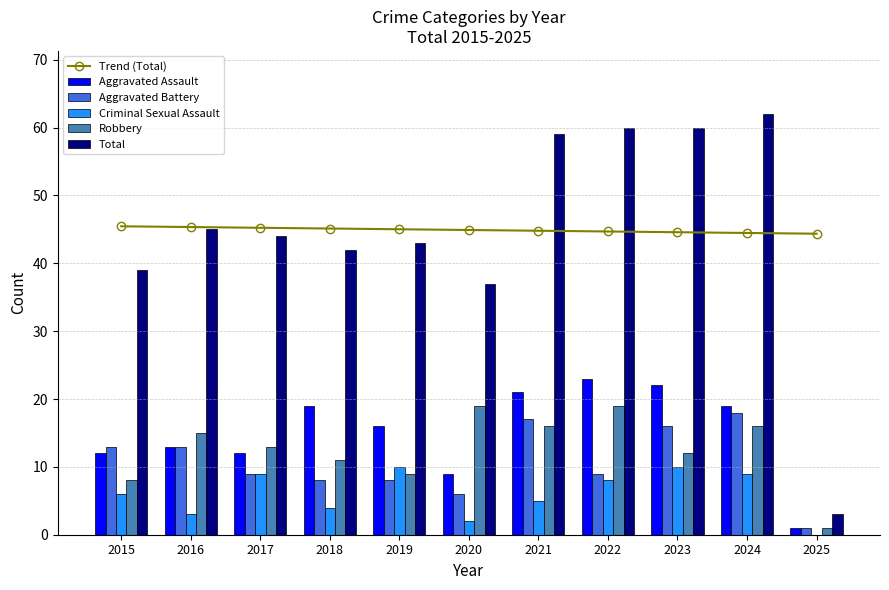

Is it true that Total equals 42 at 2018?

True